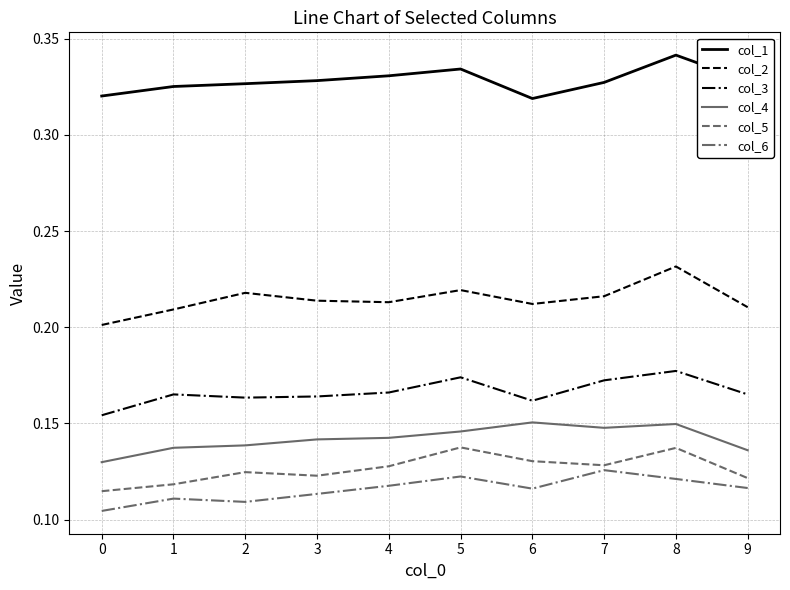

True or false: col_3 and col_1 cross at least once.

False